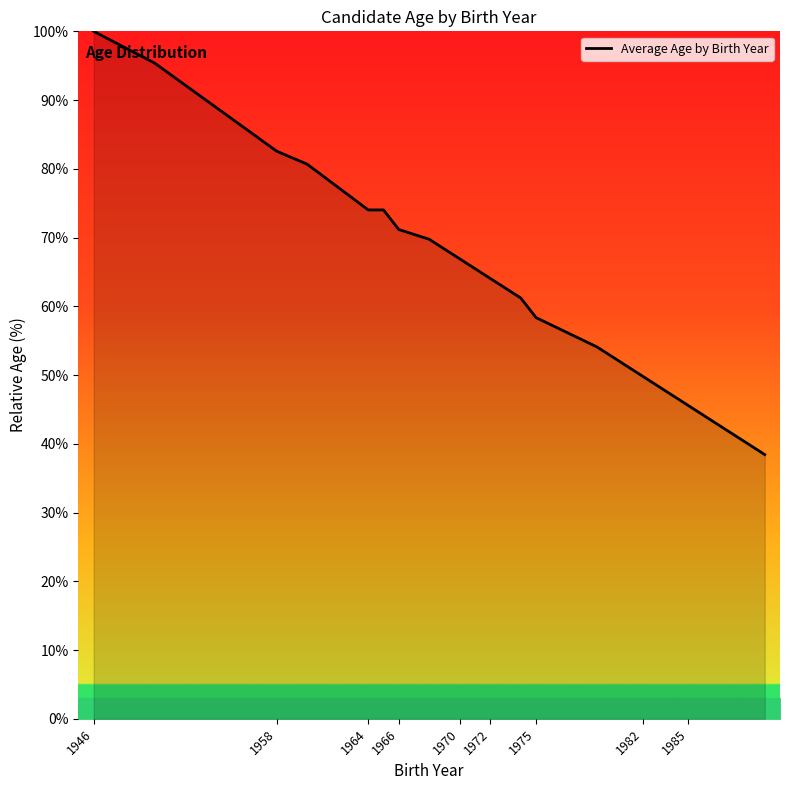

What is the greatest value displayed?

100.0